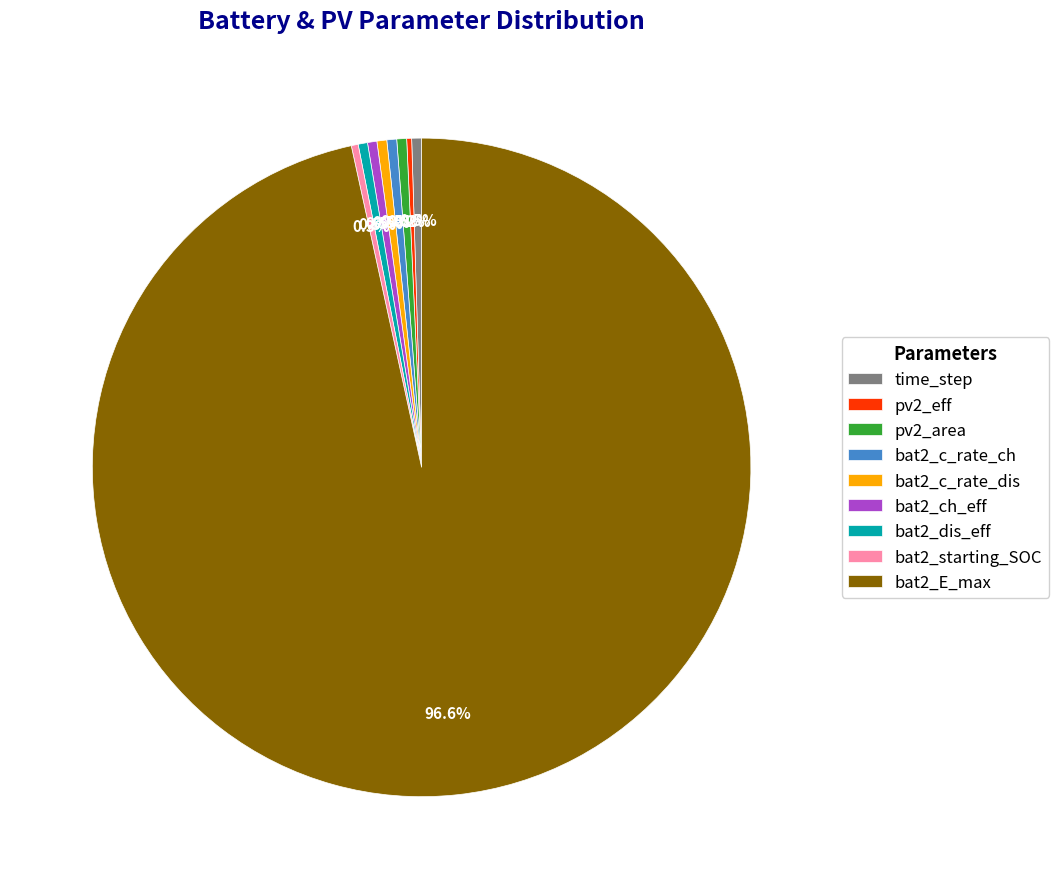

Does bat2_dis_eff represent more than half of the total?

No